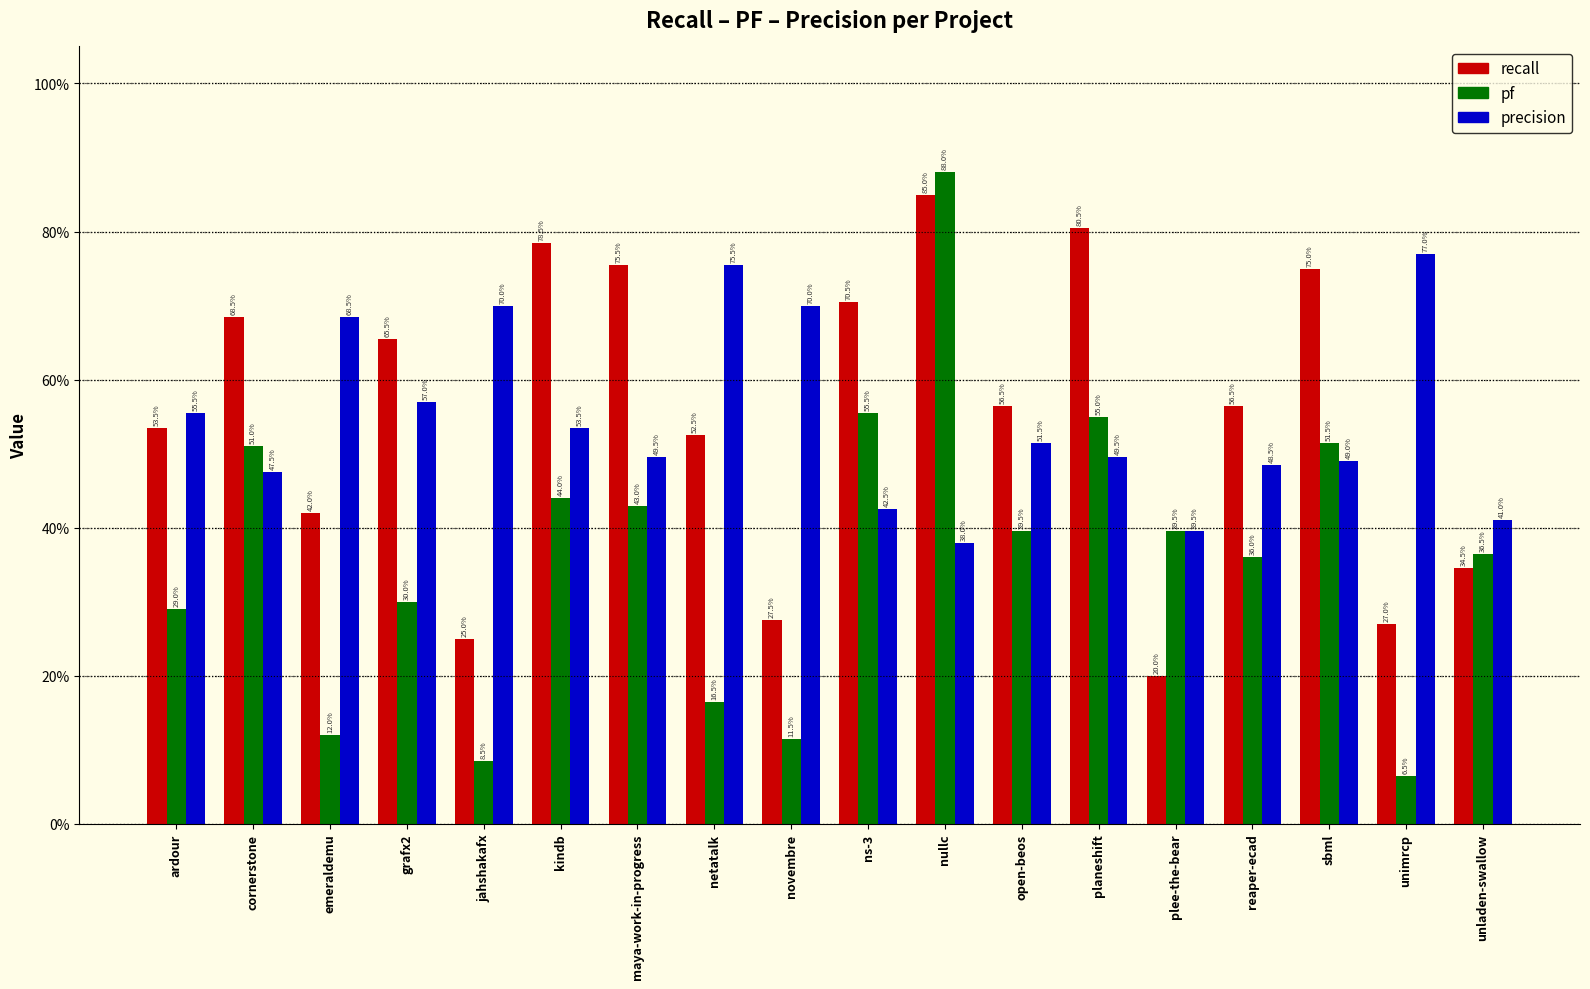

What are all the series names shown in the legend?

recall, pf, precision